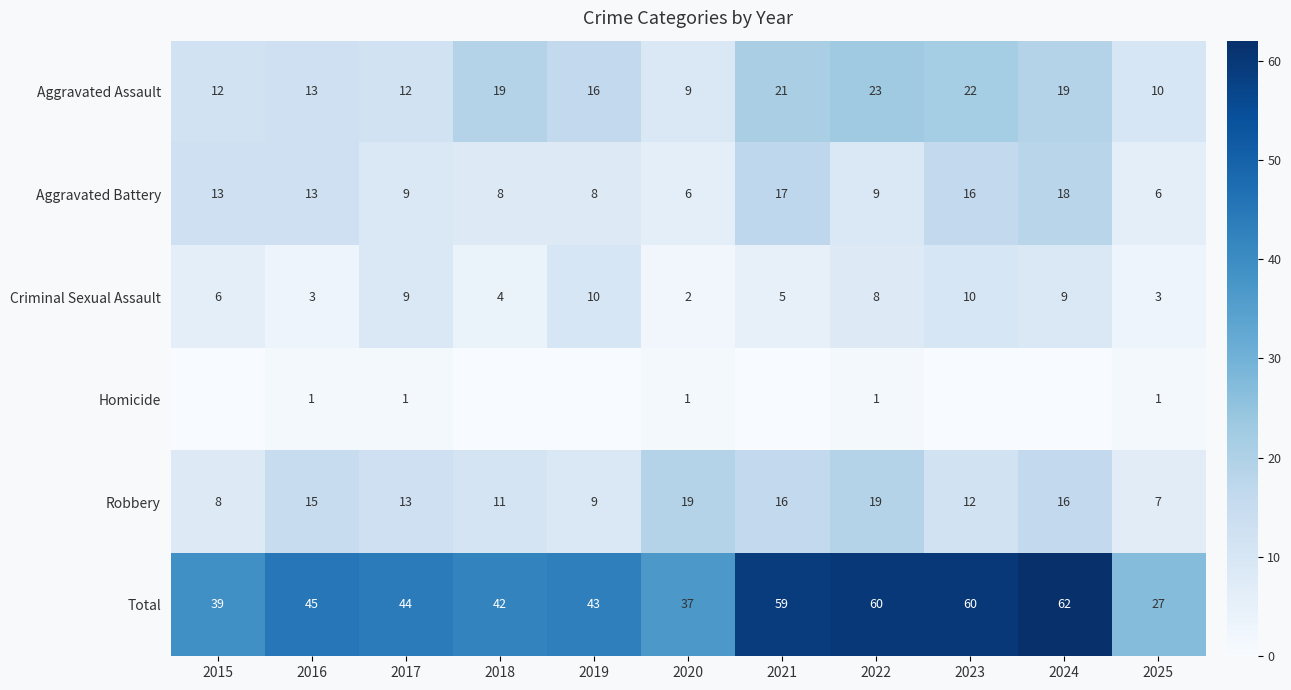

The value of Robbery at 2023 is 12. True or false?

True